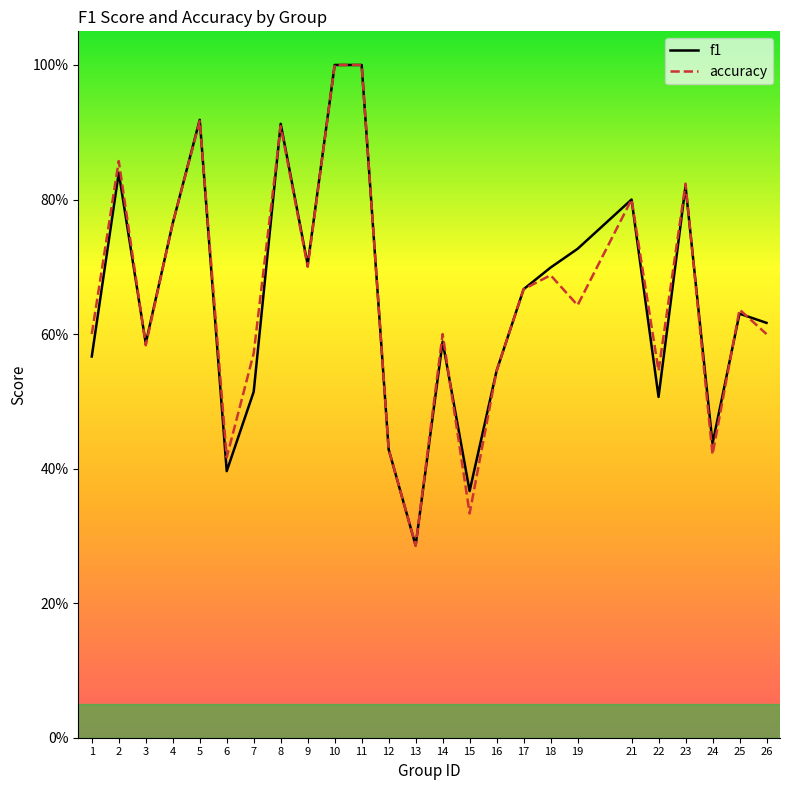

How many lines are shown in the chart?

2